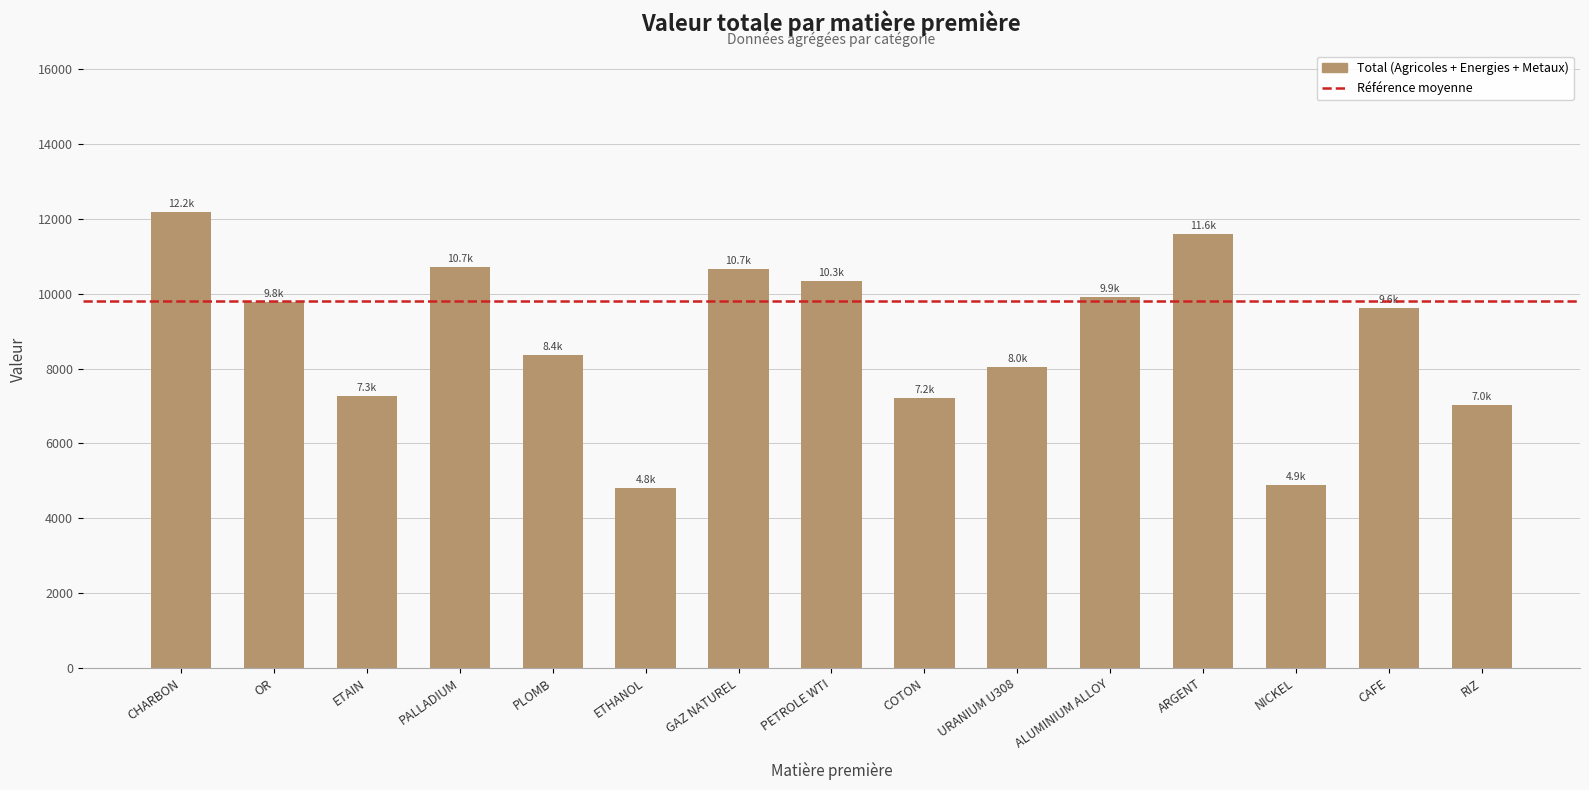

What is the label of the 1st bar from the left?

CHARBON